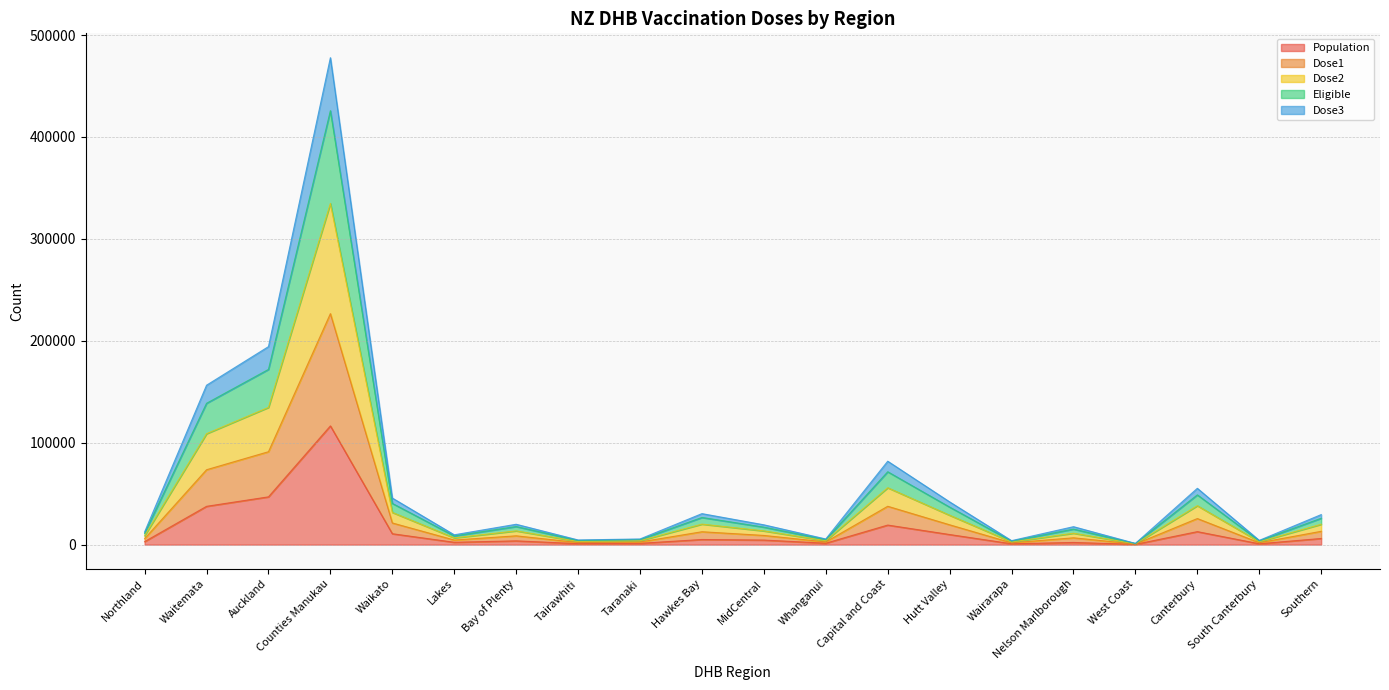

What is the total value across all series at Auckland?

194293